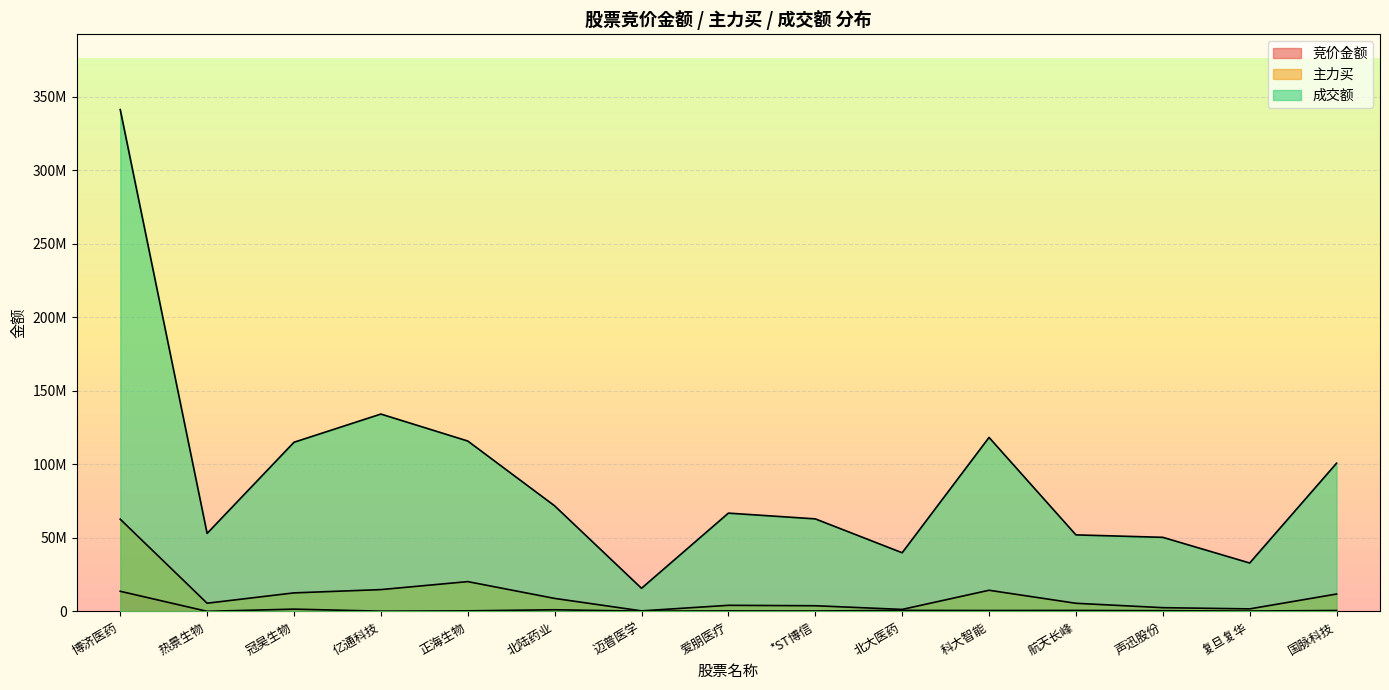

In 成交额, how many points are higher than both neighbors (excluding endpoints)?

3